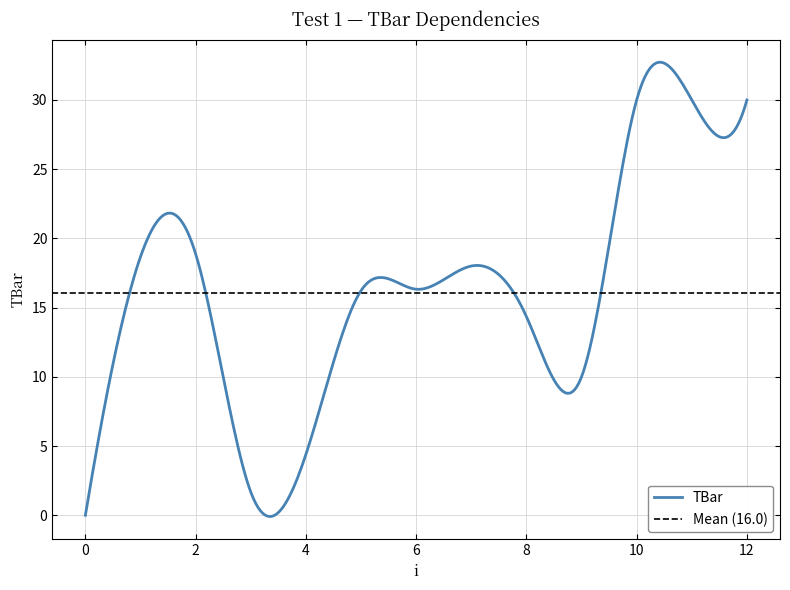

What is the ratio of the value at 3 to the value at 2?

0.1